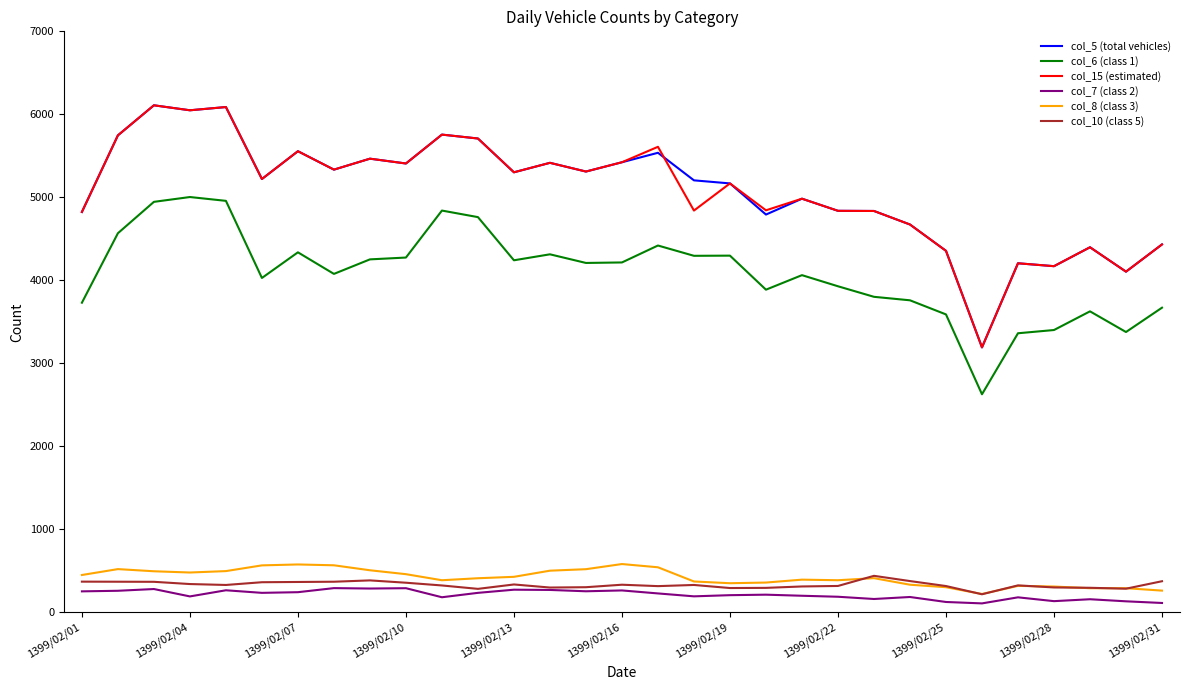

What is the minimum value for col_10 (class 5)?

219